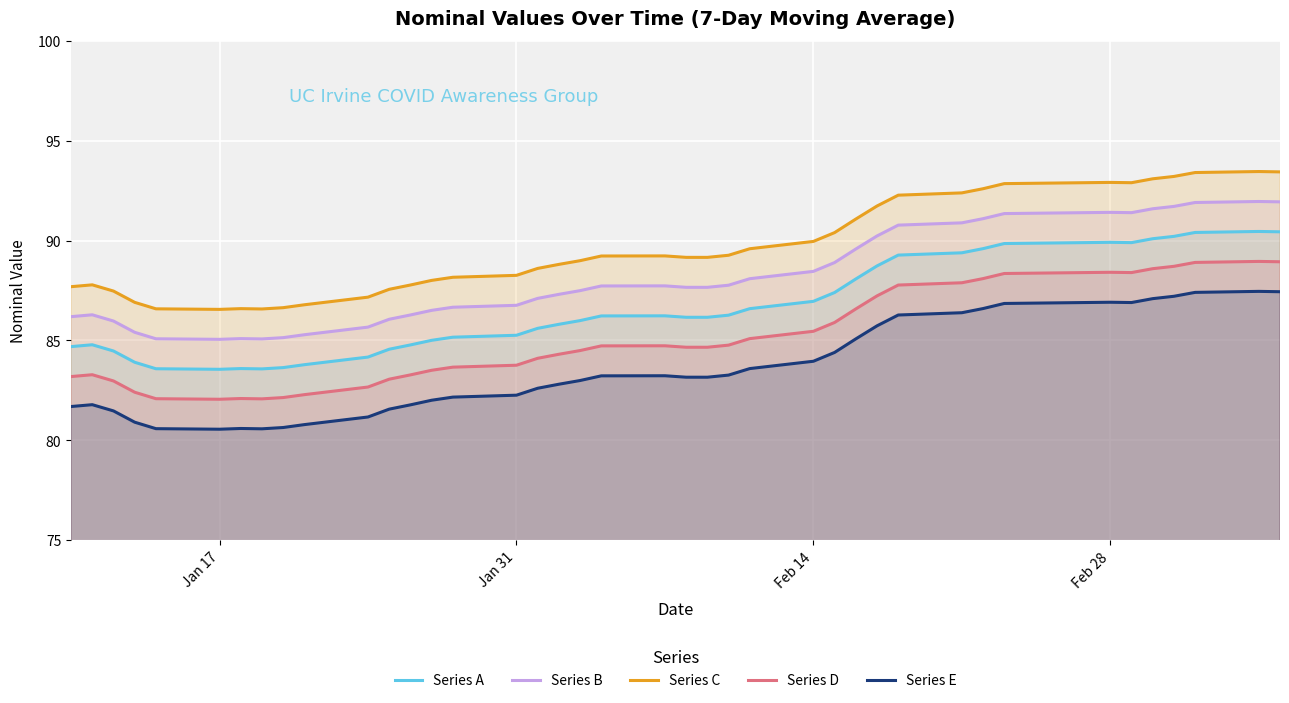

At how many categories does at least one series exceed 92?

11